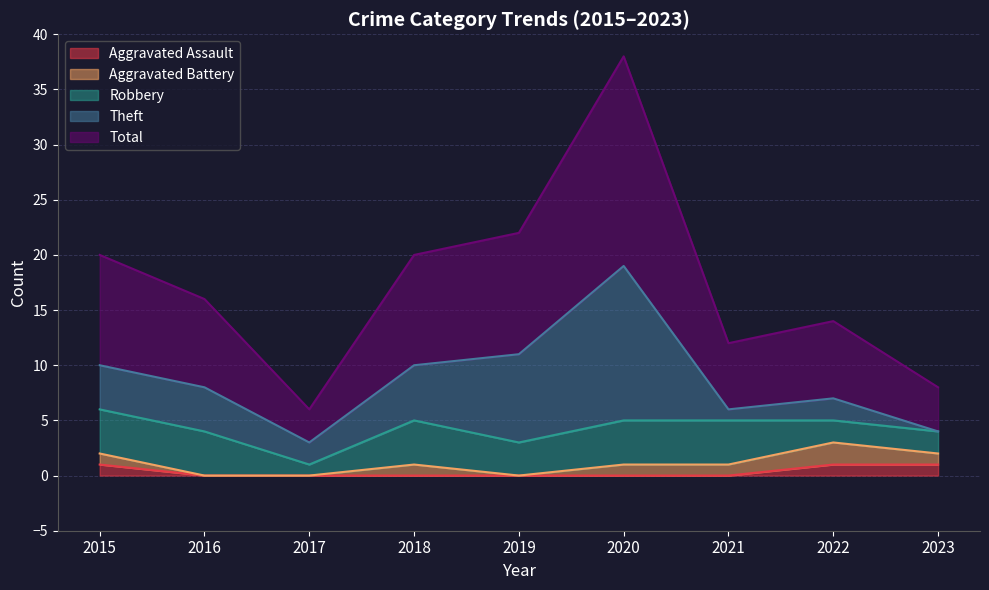

Reading left to right, transcribe all the data shown in this chart.

Aggravated Assault: 2015=1	2016=0	2017=0	2018=0	2019=0	2020=0	2021=0	2022=1	2023=1
Aggravated Battery: 2015=1	2016=0	2017=0	2018=1	2019=0	2020=1	2021=1	2022=2	2023=1
Robbery: 2015=4	2016=4	2017=1	2018=4	2019=3	2020=4	2021=4	2022=2	2023=2
Theft: 2015=4	2016=4	2017=2	2018=5	2019=8	2020=14	2021=1	2022=2	2023=0
Total: 2015=10	2016=8	2017=3	2018=10	2019=11	2020=19	2021=6	2022=7	2023=4